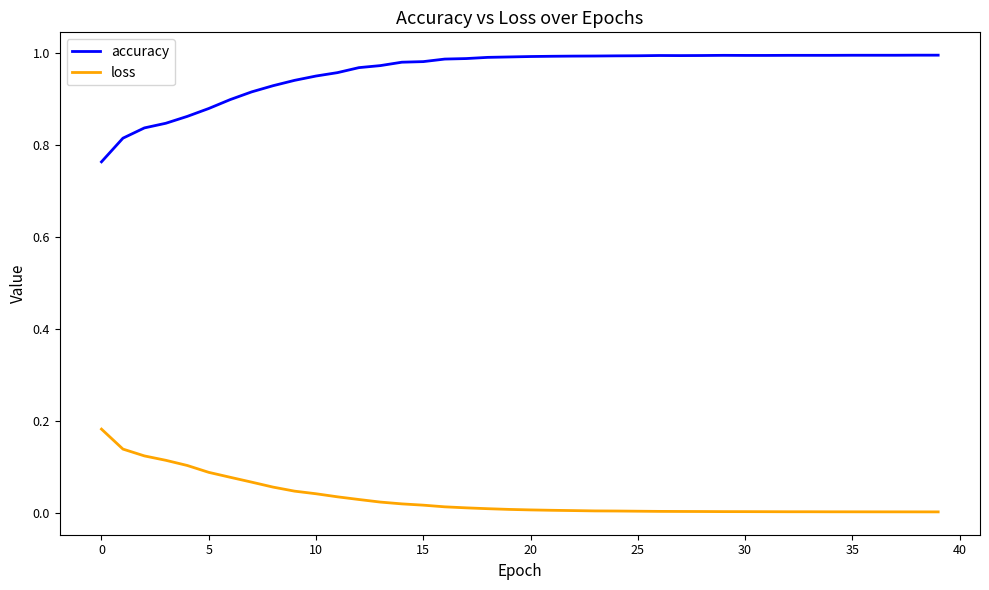

Rank the series by their average value, from highest to lowest.

accuracy, loss